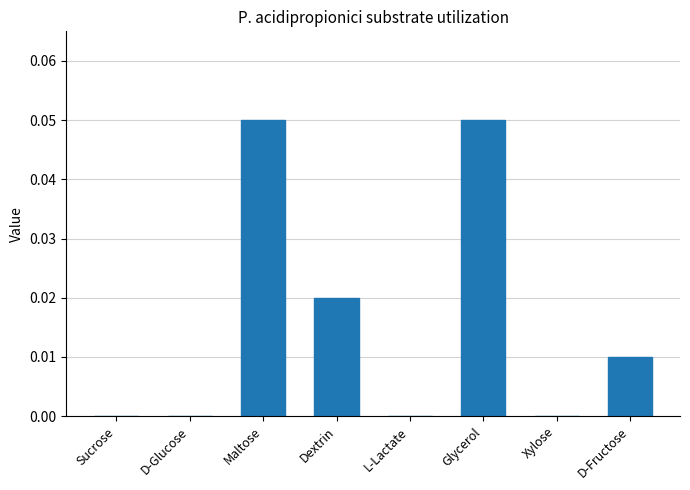

The value at D-Glucose is 0.0. True or false?

True